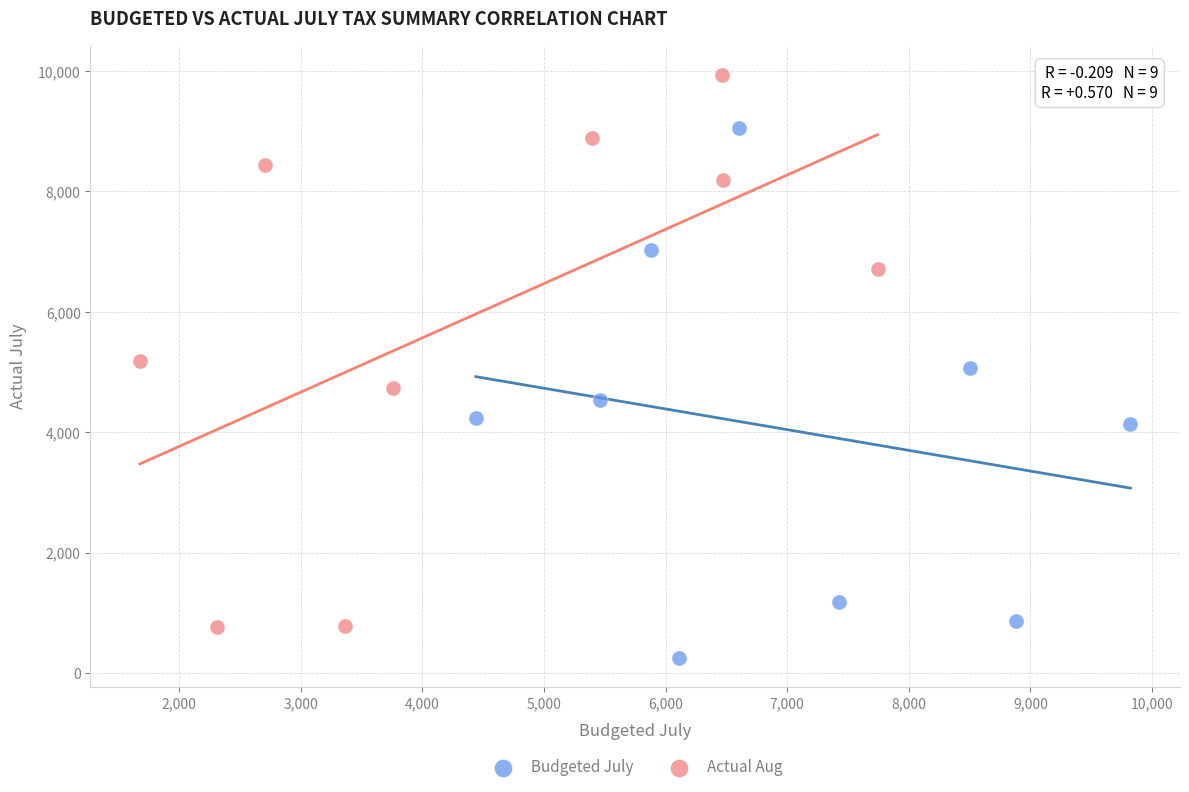

Which series contains the lowest Y value?

Budgeted July